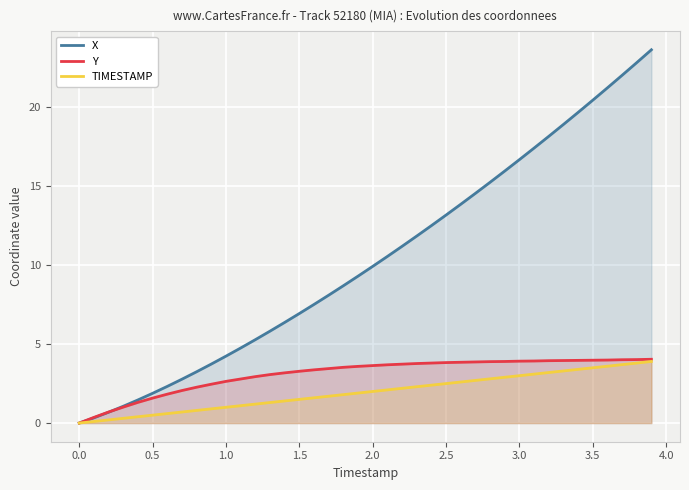

What is the greatest value displayed?

23.6